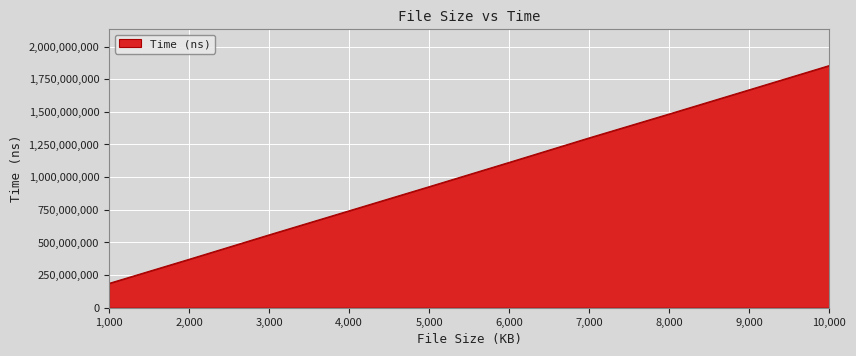

What is the change in value from 3,000 to 4,000?

+184447417